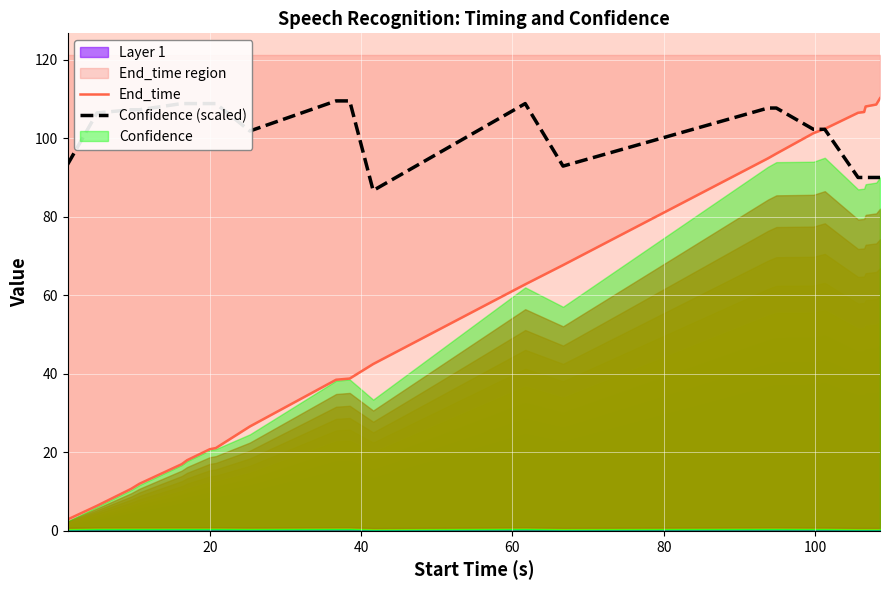

True or false: End_time and Confidence (scaled) cross at least once.

True